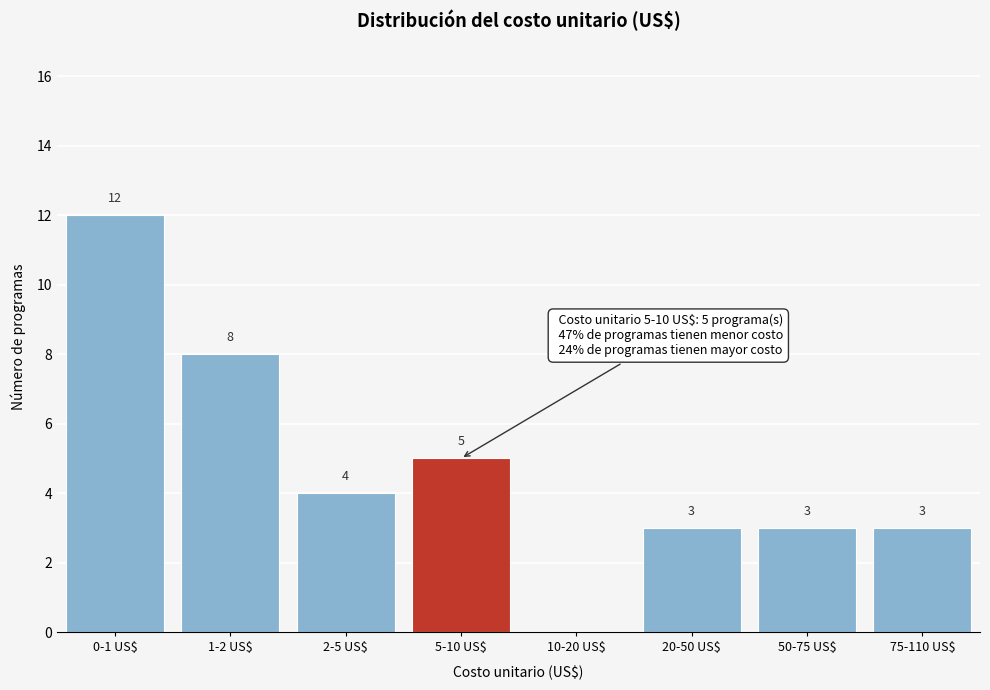

The chart shows a value of 12 at 0-1 US$. True or false?

True